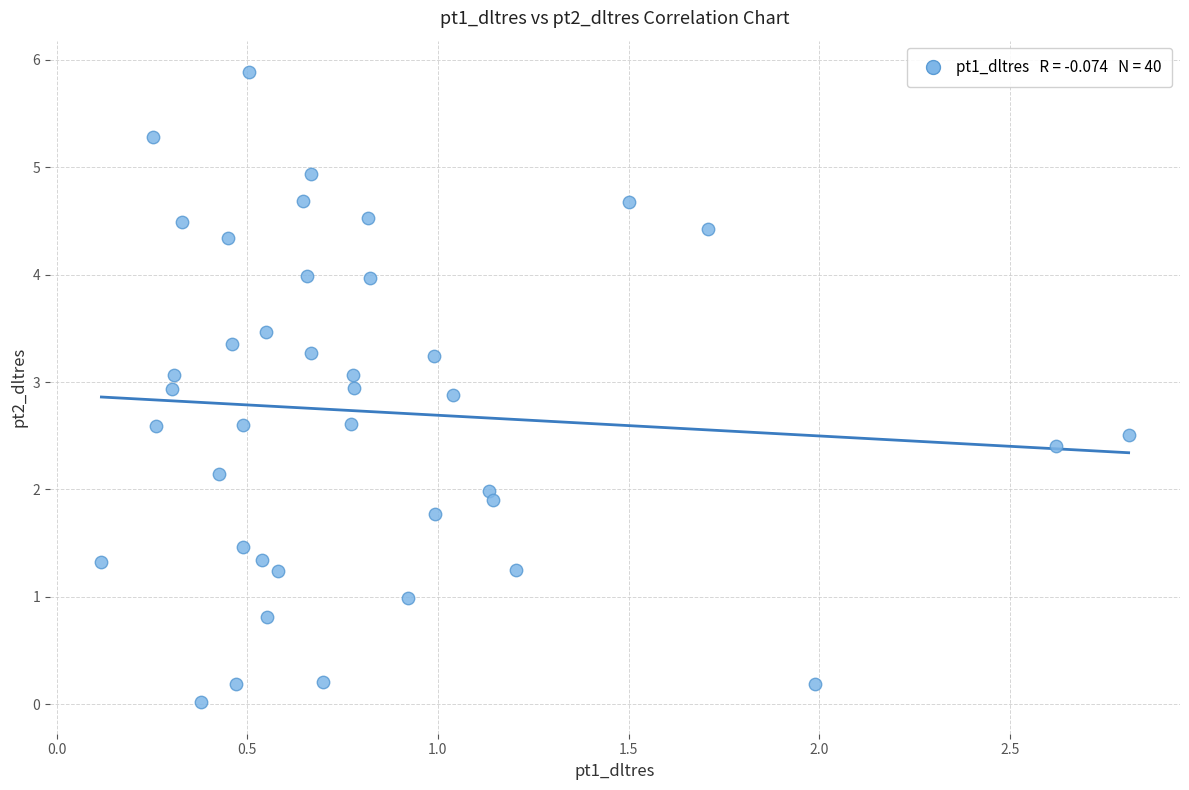

What is the range of X values (max minus min)?

2.7